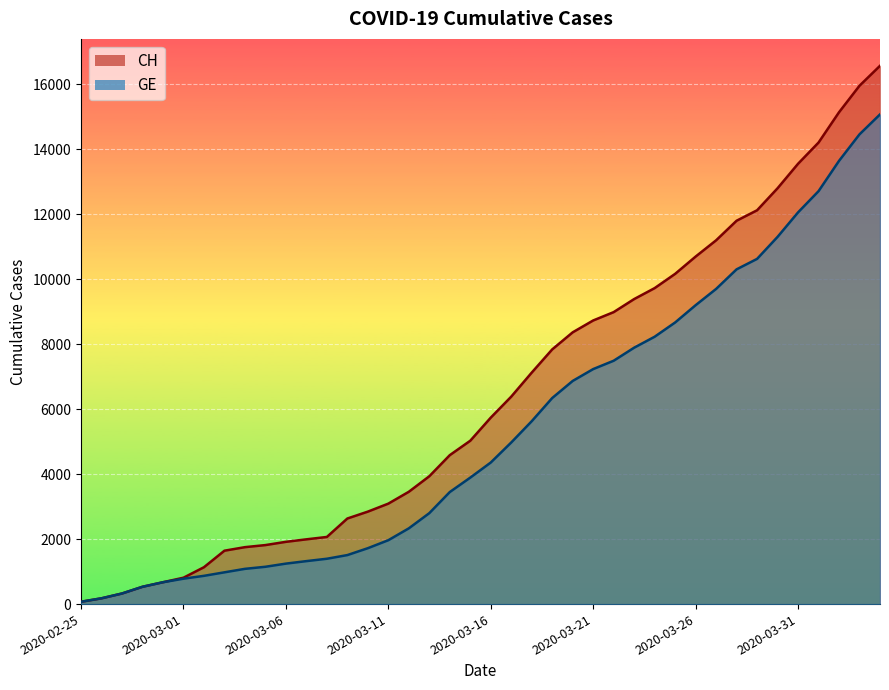

Reading right to left, extract all data points from this chart.

CH: 2020-04-04=16574	2020-04-03=15961	2020-04-02=15144	2020-04-01=14211	2020-03-31=13558	2020-03-30=12804	2020-03-29=12126	2020-03-28=11804	2020-03-27=11201	2020-03-26=10700	2020-03-25=10168	2020-03-24=9729	2020-03-23=9392	2020-03-22=8990	2020-03-21=8733	2020-03-20=8368	2020-03-19=7842	2020-03-18=7128	2020-03-17=6388	2020-03-16=5741	2020-03-15=5030	2020-03-14=4586	2020-03-13=3936	2020-03-12=3458	2020-03-11=3093	2020-03-10=2847	2020-03-09=2635	2020-03-08=2067	2020-03-07=1994	2020-03-06=1917	2020-03-05=1817	2020-03-04=1753	2020-03-03=1644	2020-03-02=1135	2020-03-01=812	2020-02-29=673	2020-02-28=533	2020-02-27=326	2020-02-26=178	2020-02-25=72
GE: 2020-04-04=15077	2020-04-03=14464	2020-04-02=13647	2020-04-01=12714	2020-03-31=12061	2020-03-30=11307	2020-03-29=10629	2020-03-28=10307	2020-03-27=9704	2020-03-26=9203	2020-03-25=8671	2020-03-24=8232	2020-03-23=7895	2020-03-22=7493	2020-03-21=7236	2020-03-20=6871	2020-03-19=6345	2020-03-18=5631	2020-03-17=4976	2020-03-16=4359	2020-03-15=3894	2020-03-14=3450	2020-03-13=2800	2020-03-12=2332	2020-03-11=1967	2020-03-10=1721	2020-03-09=1509	2020-03-08=1396	2020-03-07=1323	2020-03-06=1246	2020-03-05=1149	2020-03-04=1085	2020-03-03=978	2020-03-02=870	2020-03-01=782	2020-02-29=673	2020-02-28=533	2020-02-27=326	2020-02-26=178	2020-02-25=72